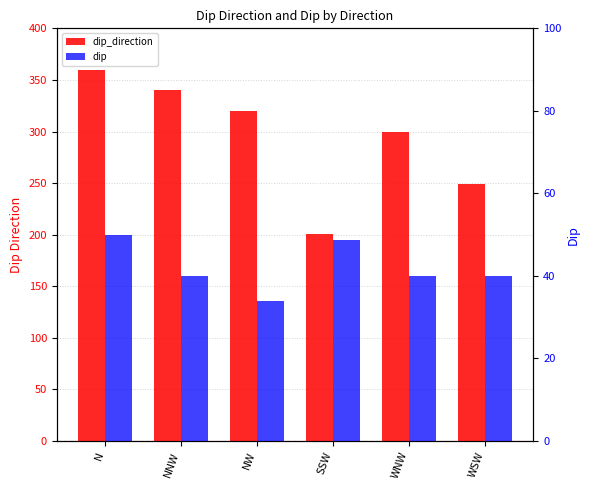

What is the average value of the dip series?

42.1